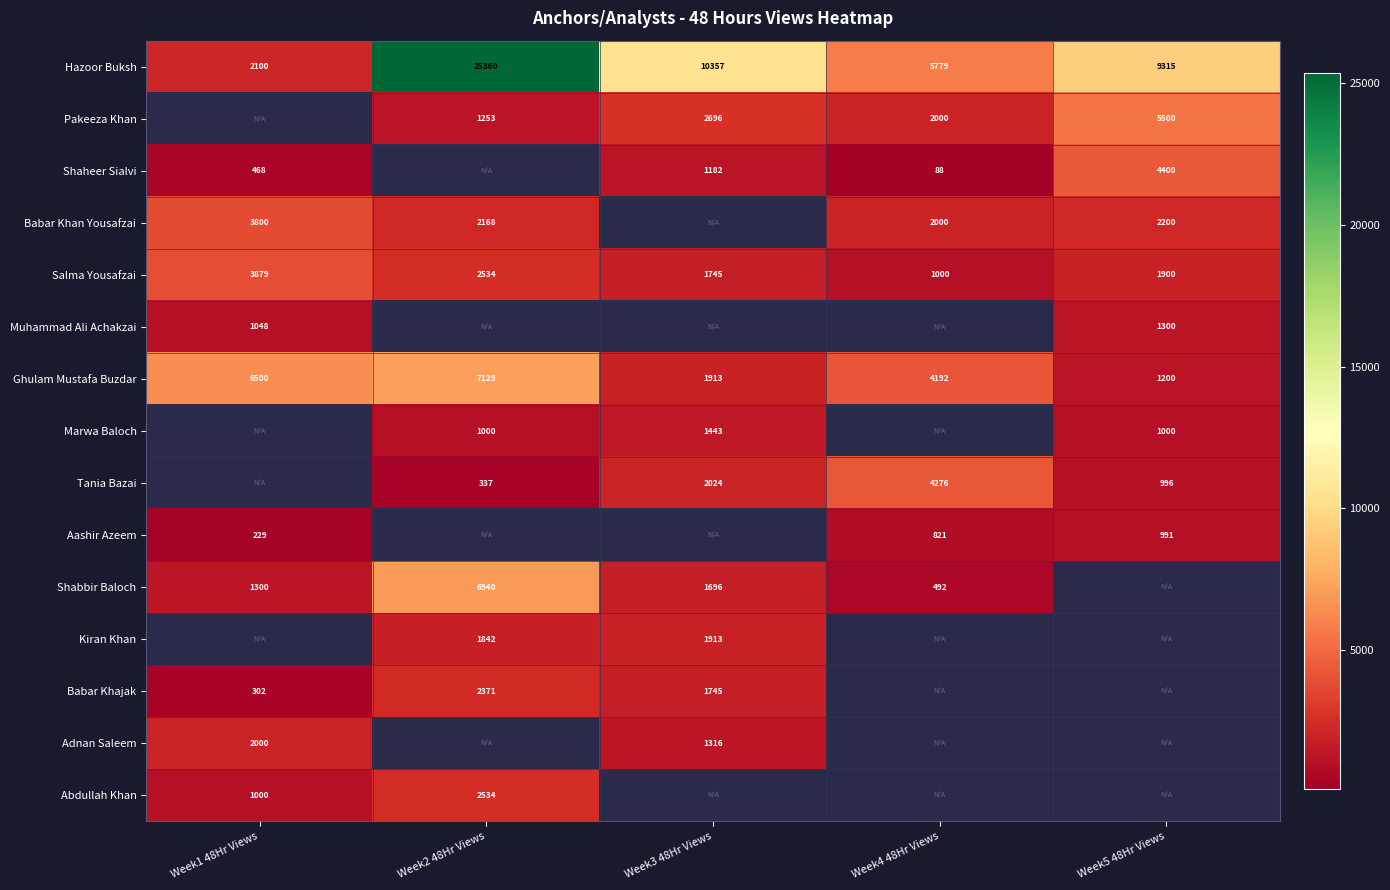

Is the value of Tania Bazai at Week5 48Hr Views greater than the value of Babar Khajak at Week2 48Hr Views?

No